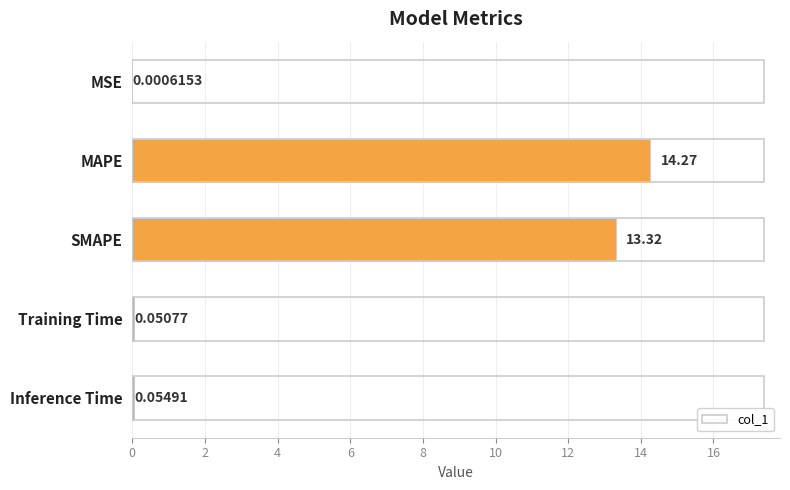

Between Inference Time and Training Time, which is larger?

Inference Time